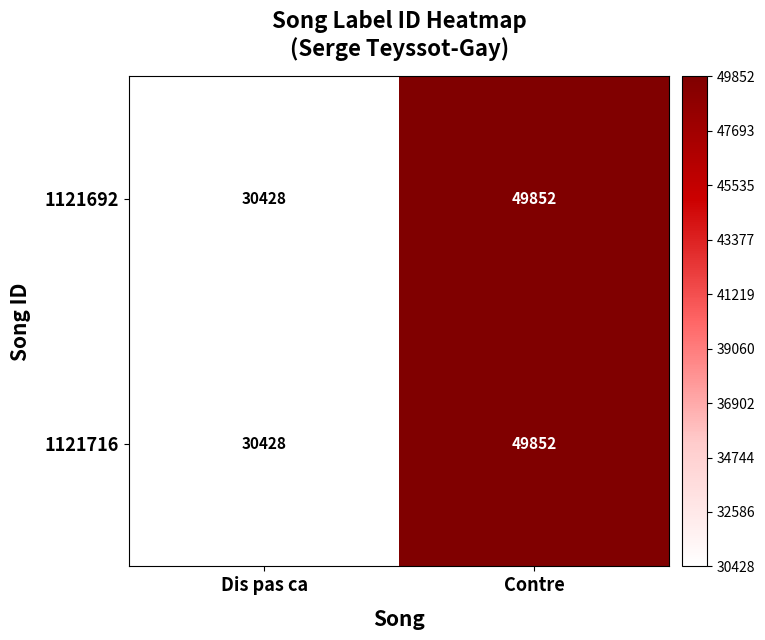

Which category has the highest value in the 1121716 series?

Contre